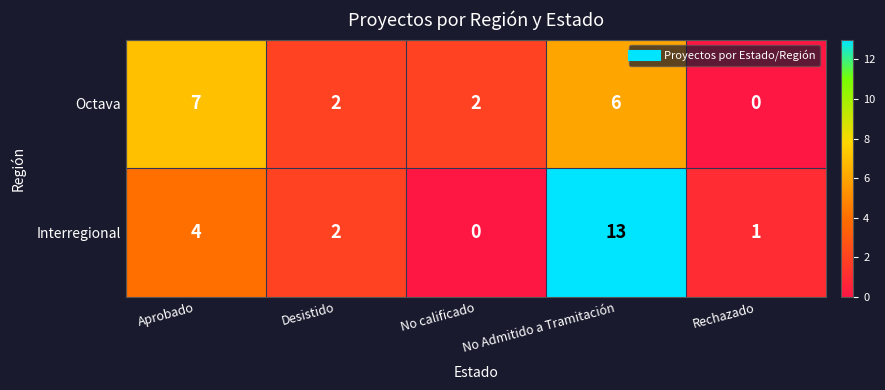

What is the total value across all series at No calificado?

2